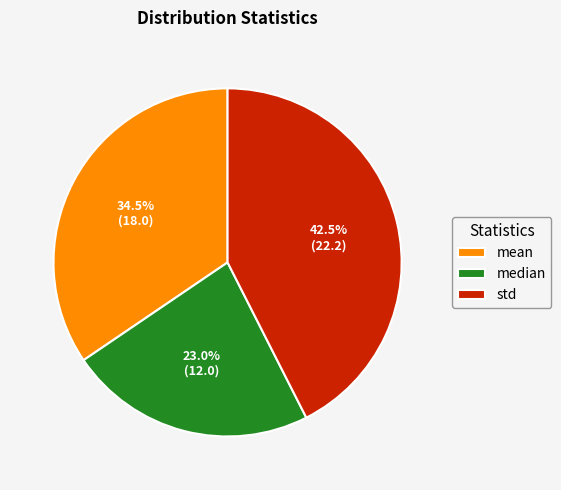

True or false: std accounts for 51% of the total.

False